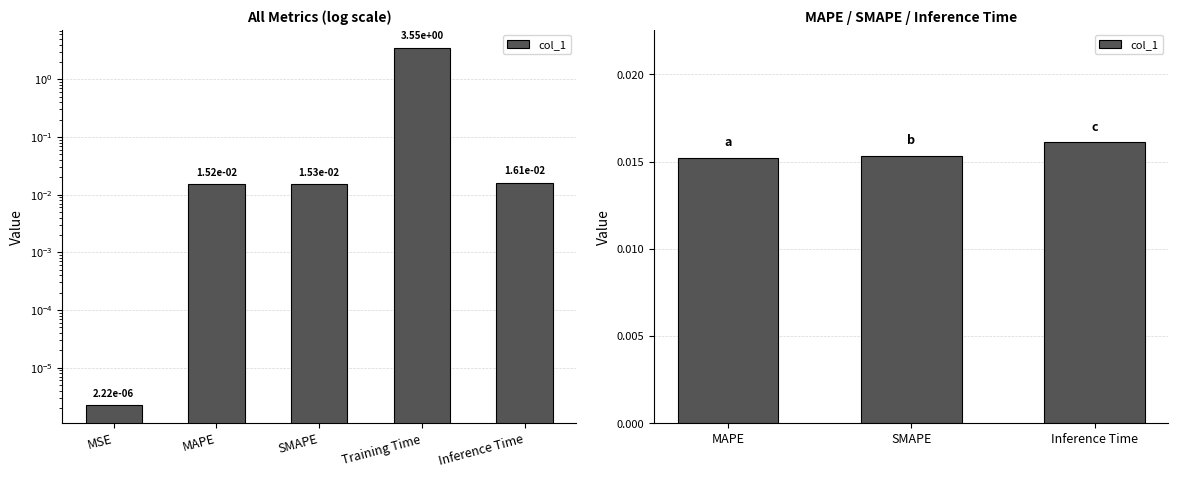

The chart shows a value of 0.0 at SMAPE. True or false?

True